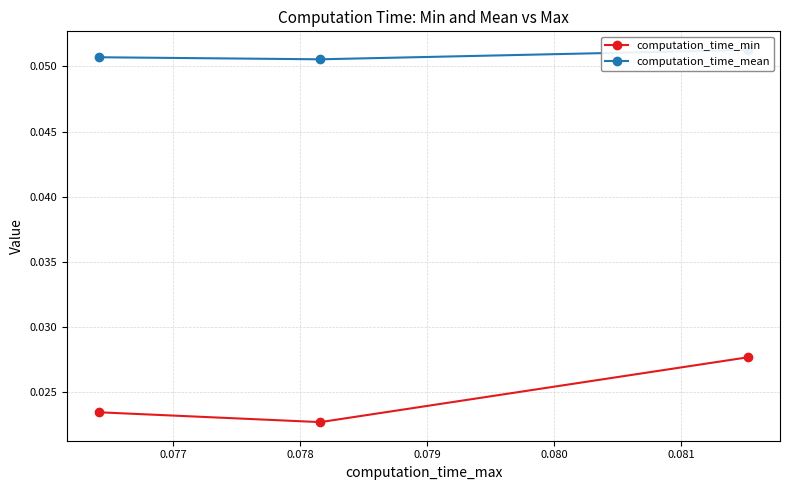

How many computation_time_min values are between 0 and 1?

3